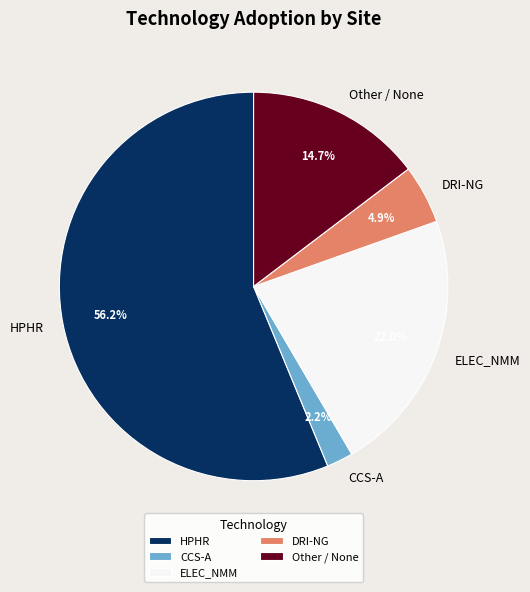

Is there any slice that represents more than half of the pie?

Yes